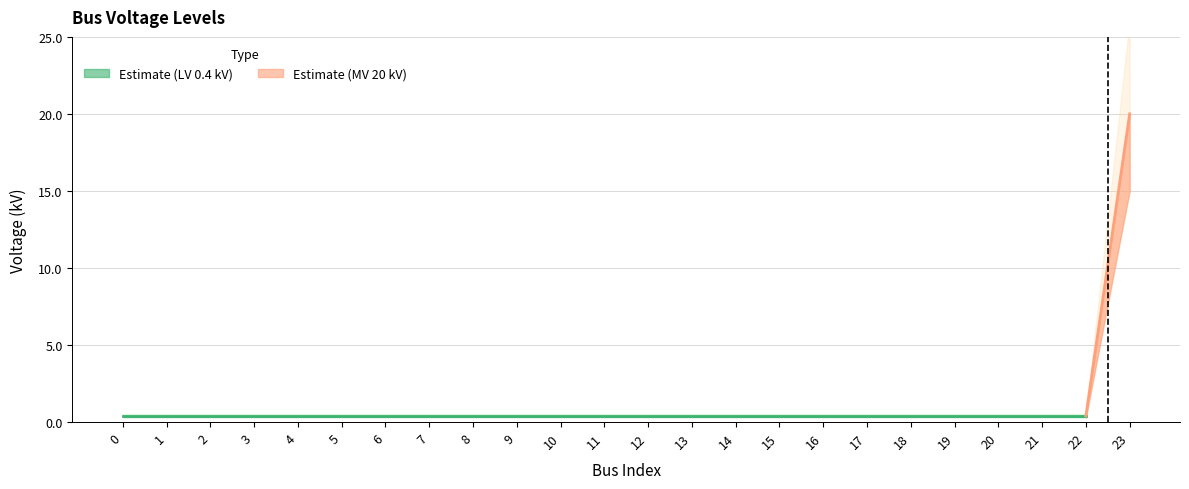

Is it true that the value at 14 is 0.7?

False